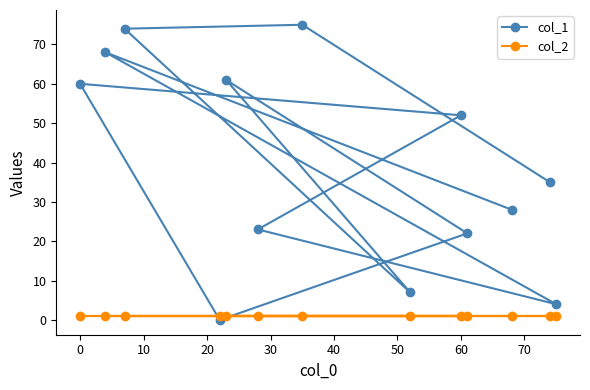

What is the sum of all col_2 values?

13